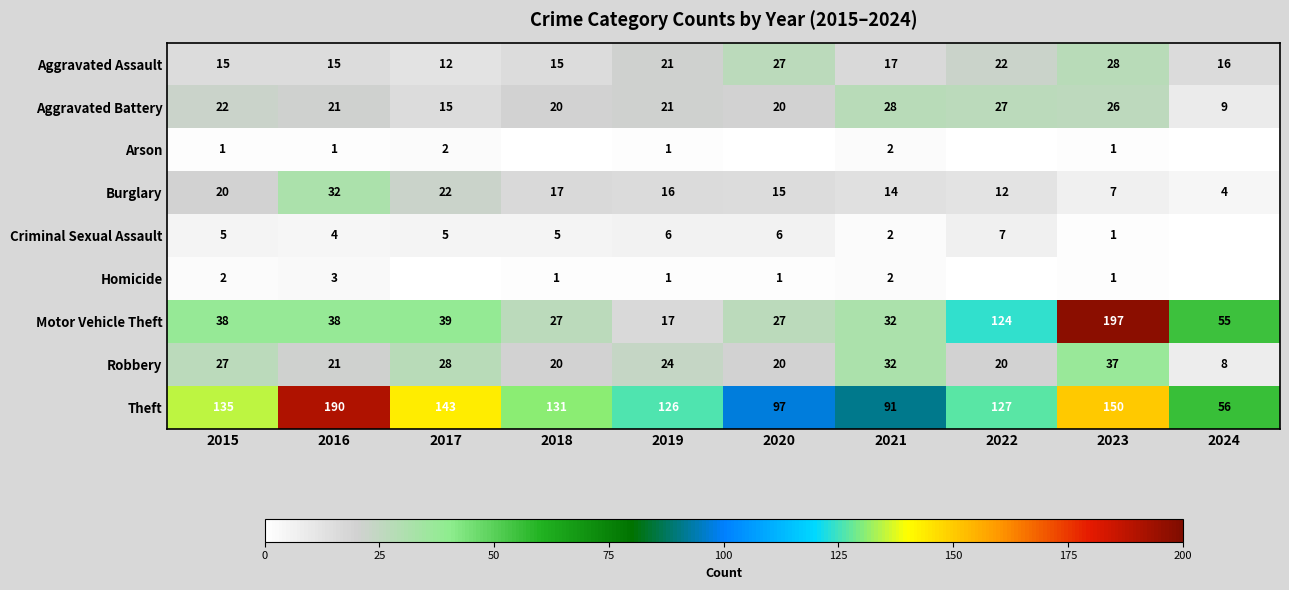

What is the difference between the Theft values at 2020 and 2023?

53